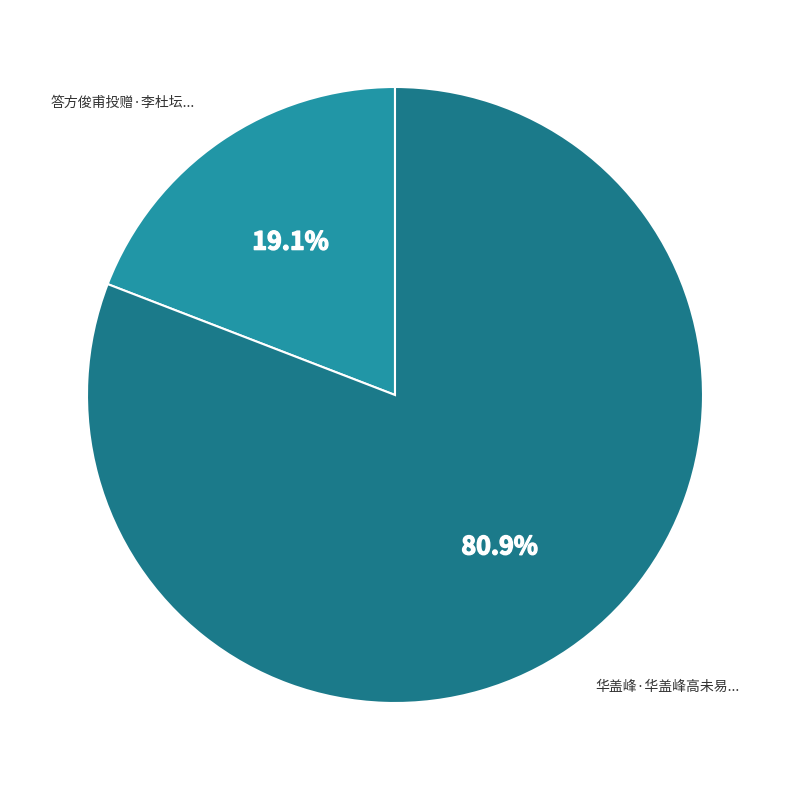

Is there any slice that represents more than half of the pie?

Yes